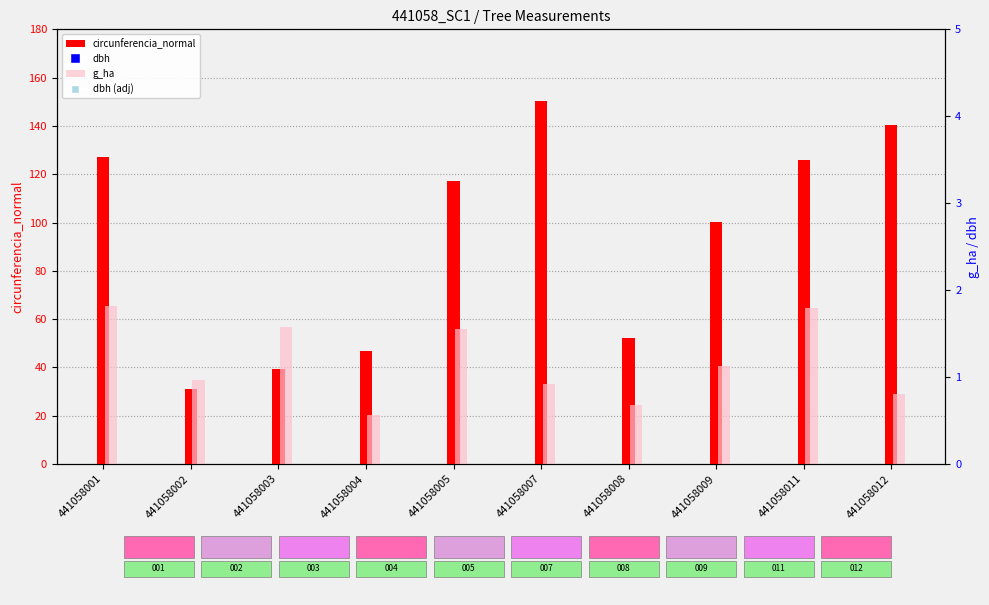

What are all the series names shown in the legend?

circunferencia_normal, g_ha, dbh, dbh (adj)